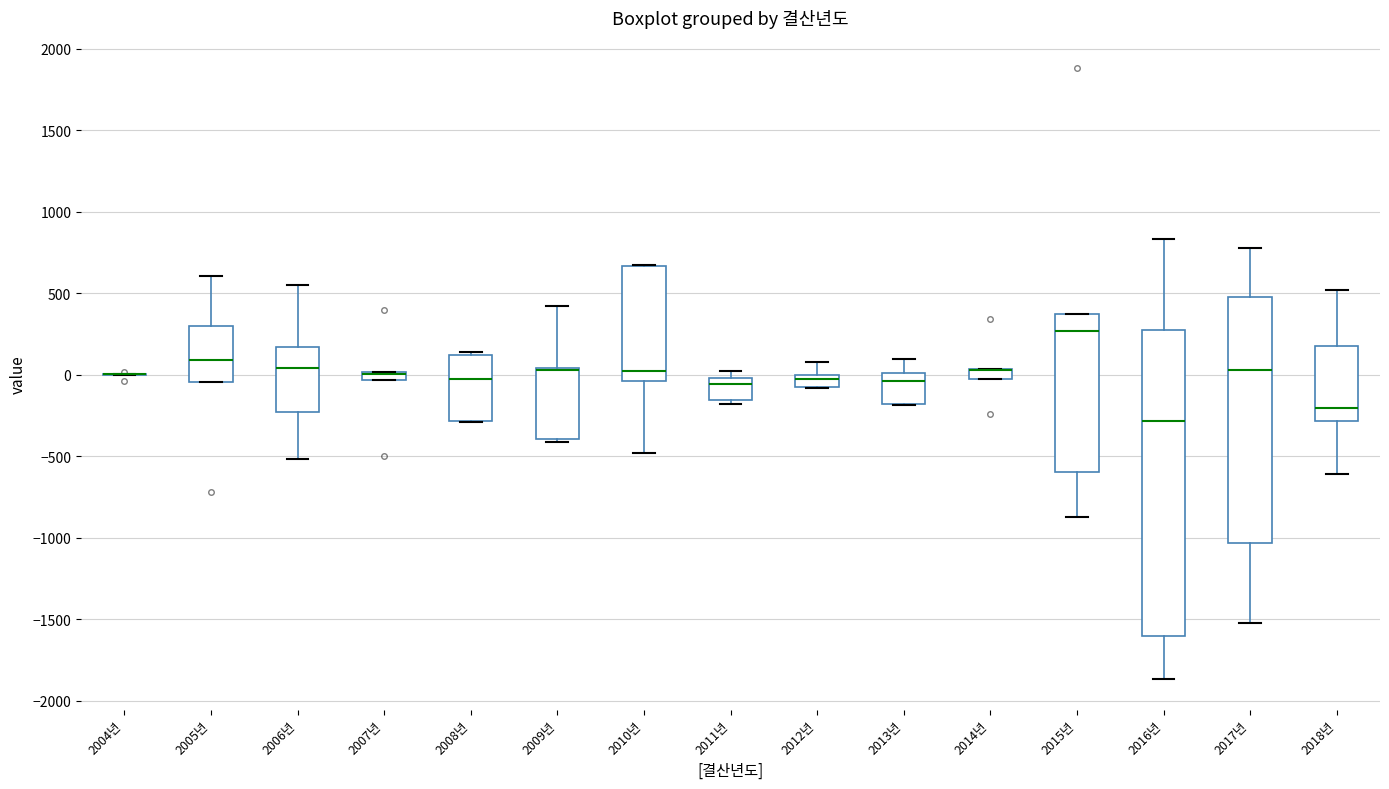

Where does the upper whisker of the box for 2016년 end on the y-axis? The values are not printed on the chart, so give them approximately, as read against the axis.

850